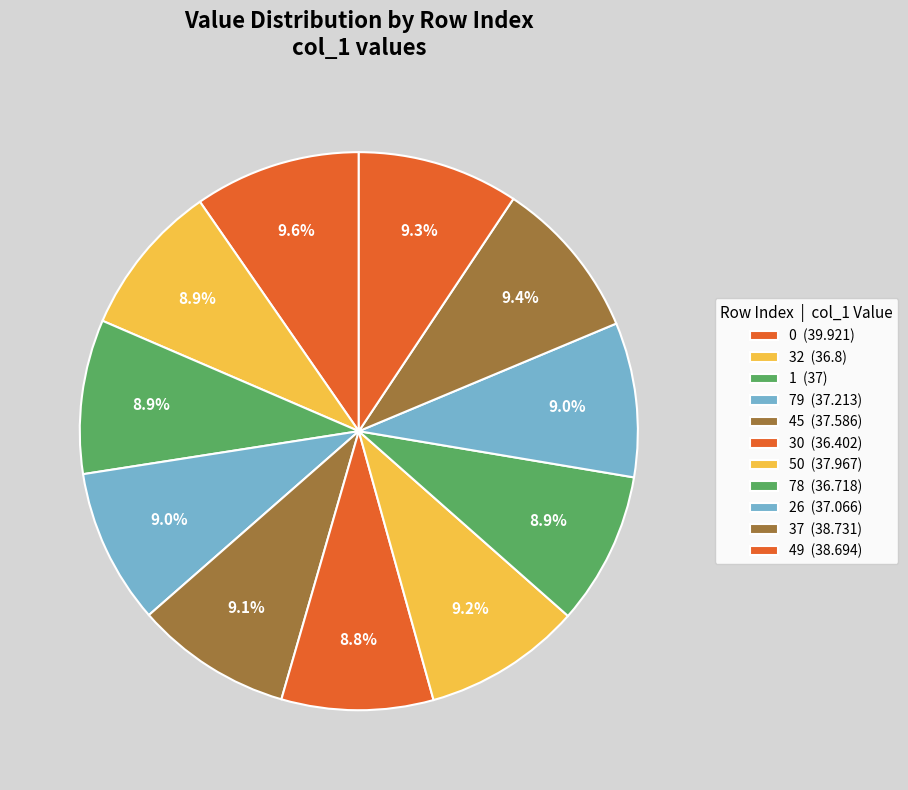

How many slices are in this pie chart?

11